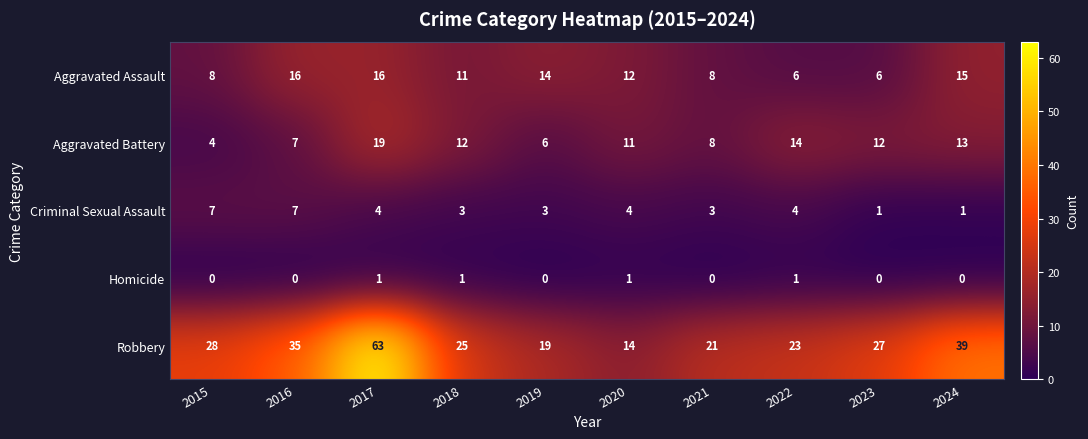

Rank the series at 2023 from lowest to highest value.

Homicide, Criminal Sexual Assault, Aggravated Assault, Aggravated Battery, Robbery